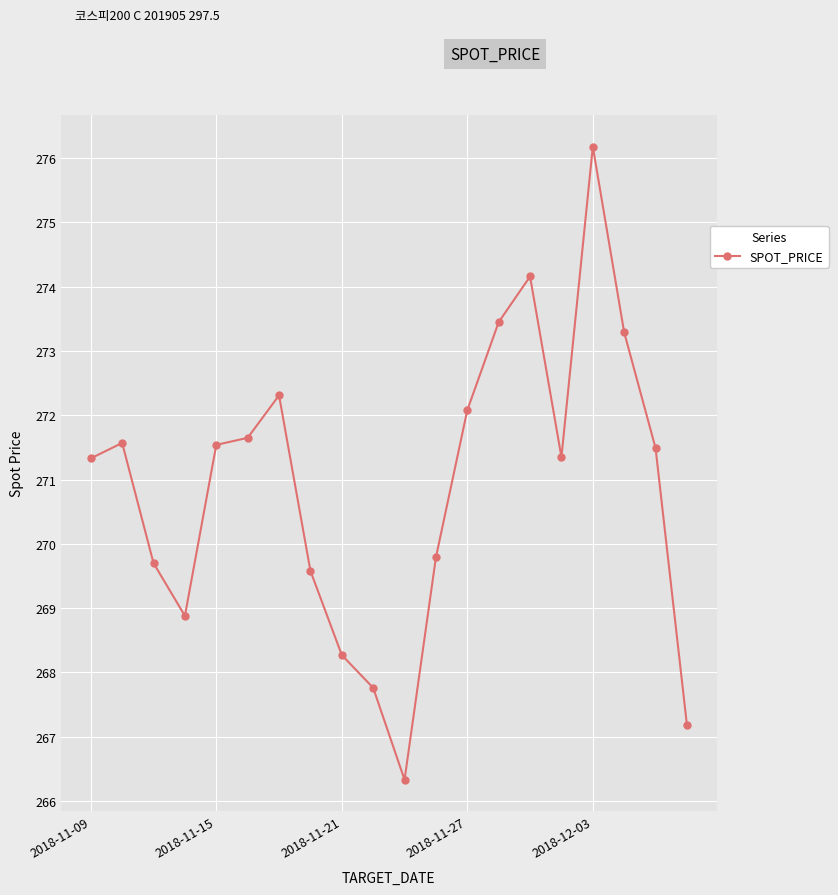

True or false: there are more than 1 points higher than both neighbors.

True